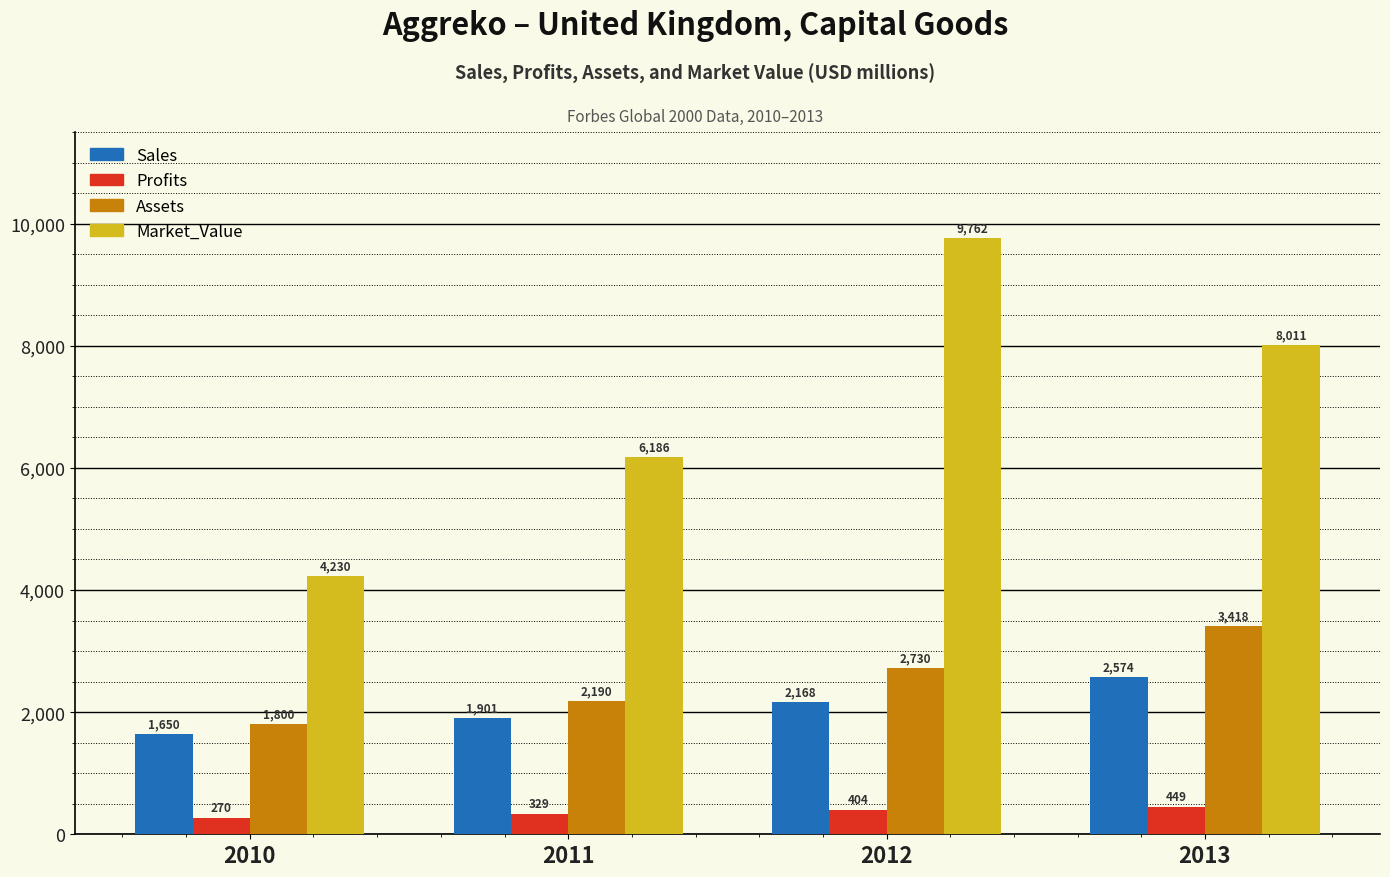

Read the Market_Value value at 2010.

4230.0